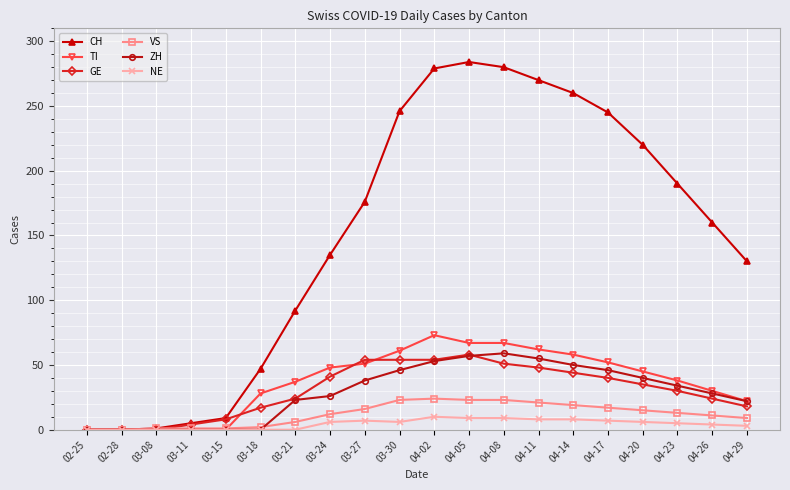

What is the difference between the TI values at 04-29 and 03-15?

22